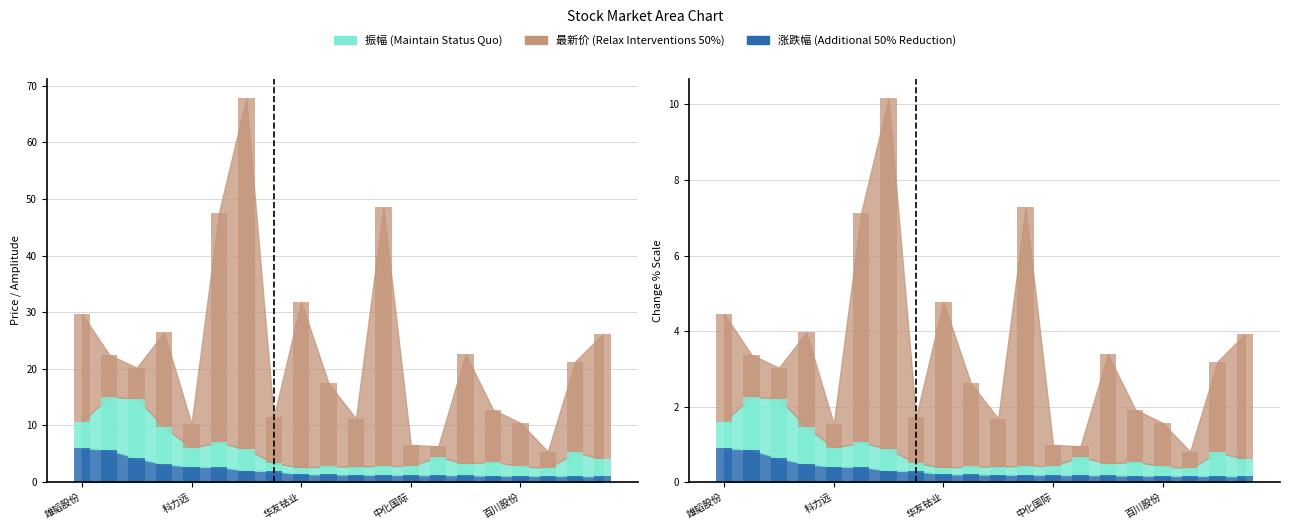

How many bars are there in total?

60